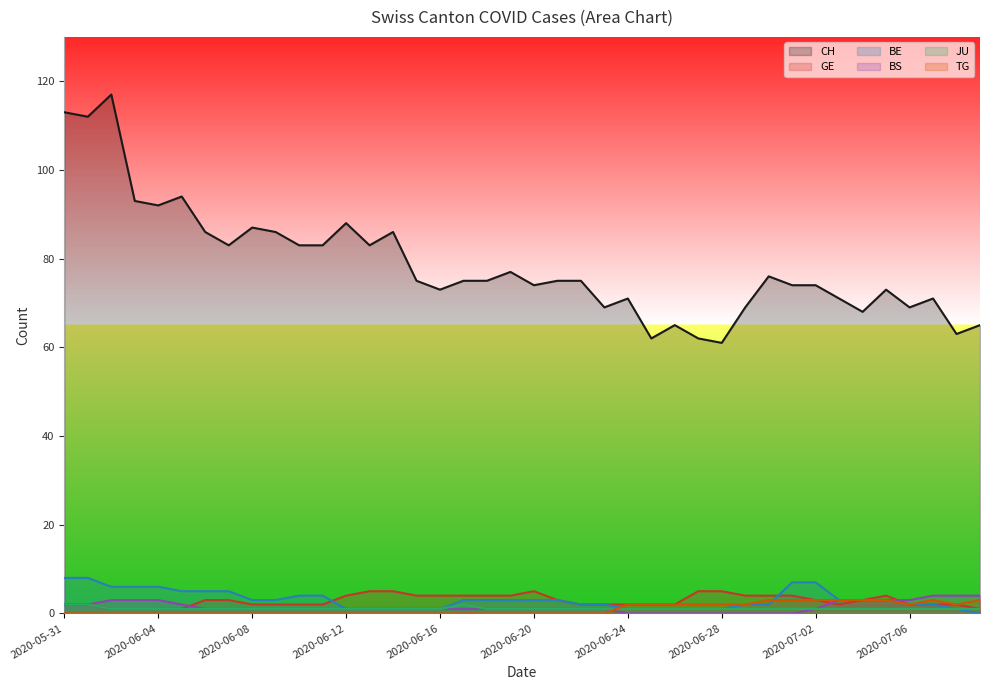

What is the greatest value displayed?

117